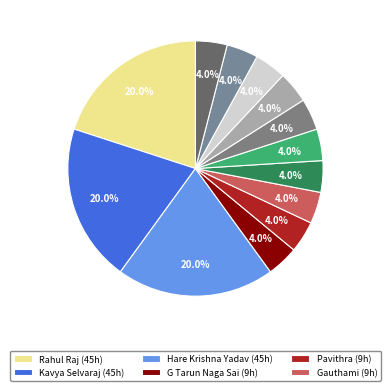

What is the smallest slice in the pie chart?

G Tarun Naga Sai